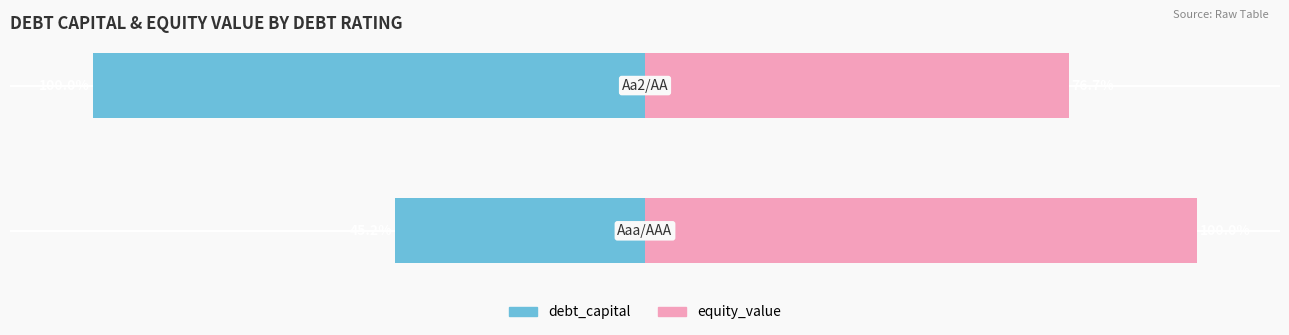

What is the average value of the equity_value series?

88.3